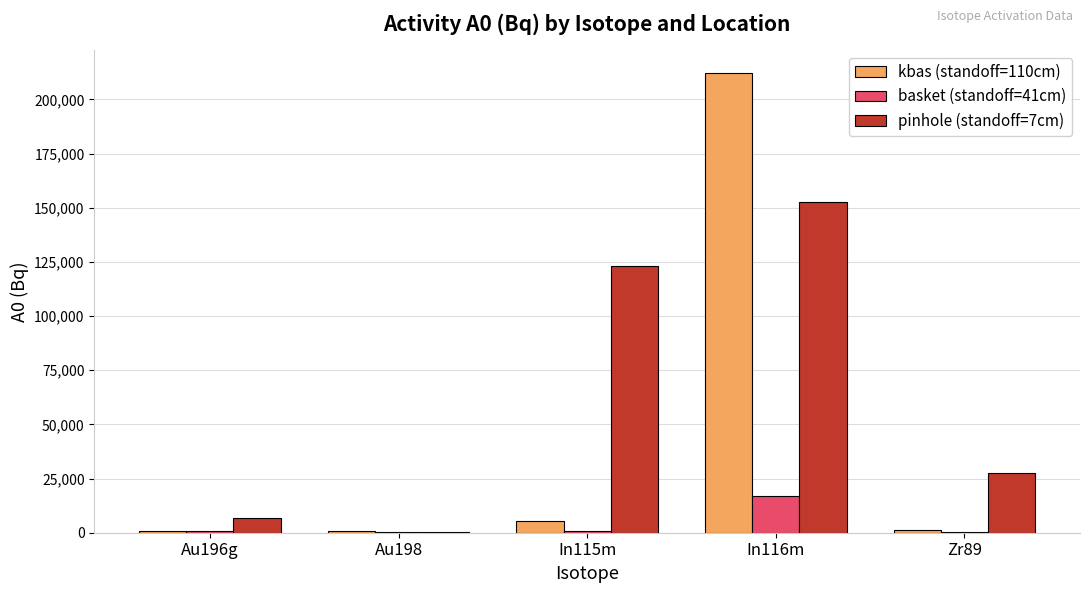

What is the spread (max minus min) of values at In116m?

195396.0